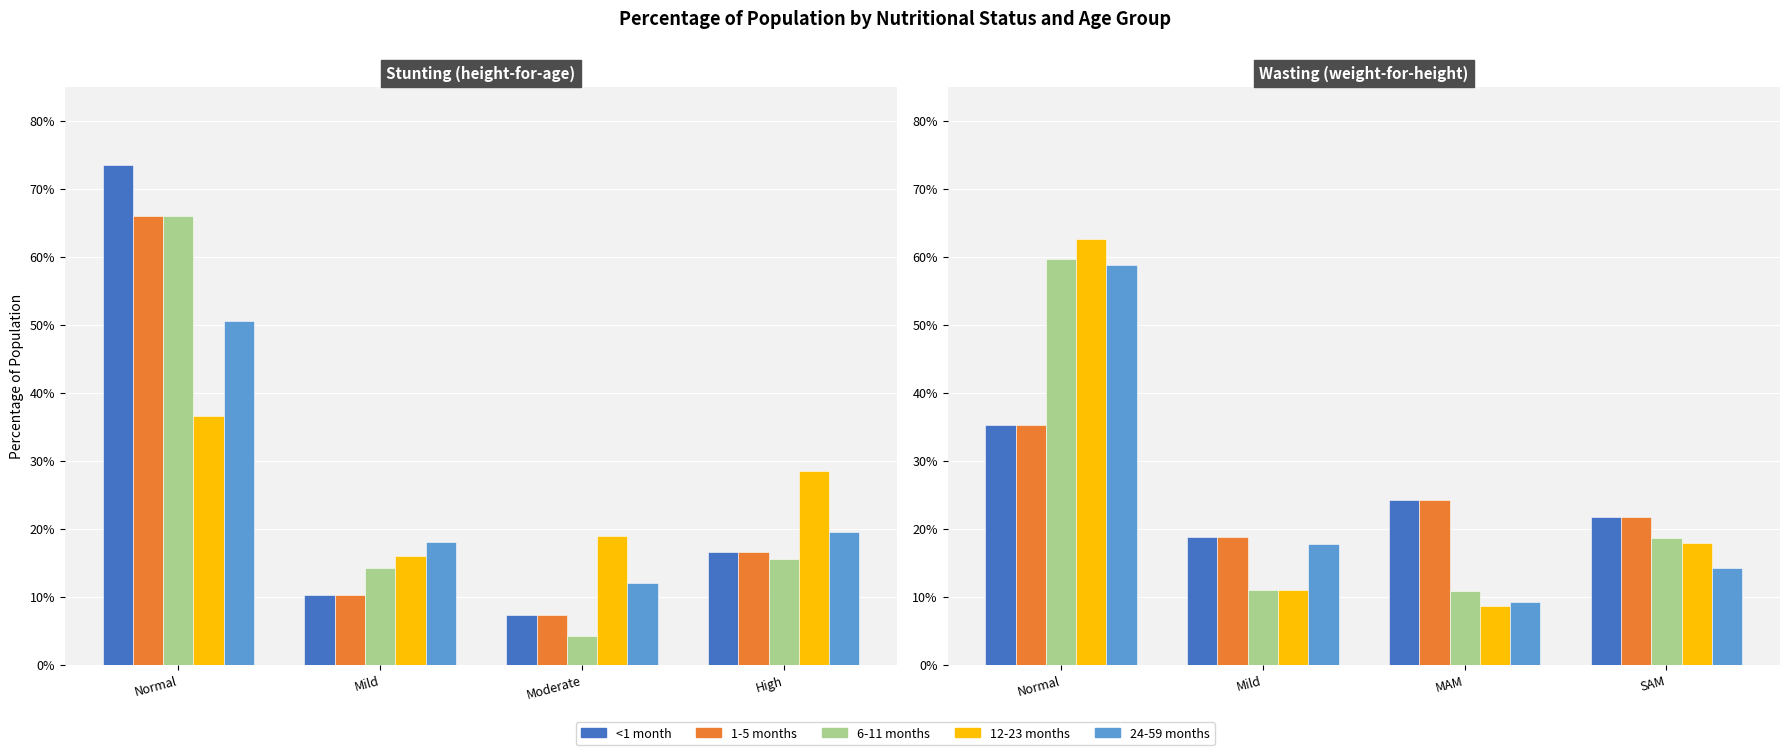

The 24-59 months series shows 0.2 at Mild. True or false?

True